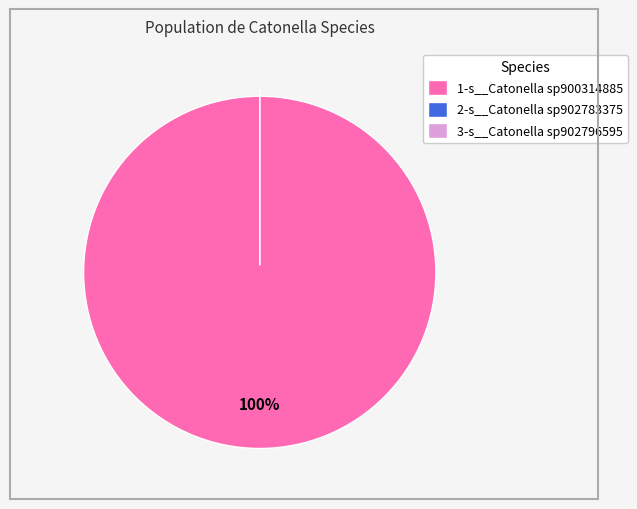

Rank the categories by value from lowest to highest.

2-s__Catonella sp902783375, 3-s__Catonella sp902796595, 1-s__Catonella sp900314885